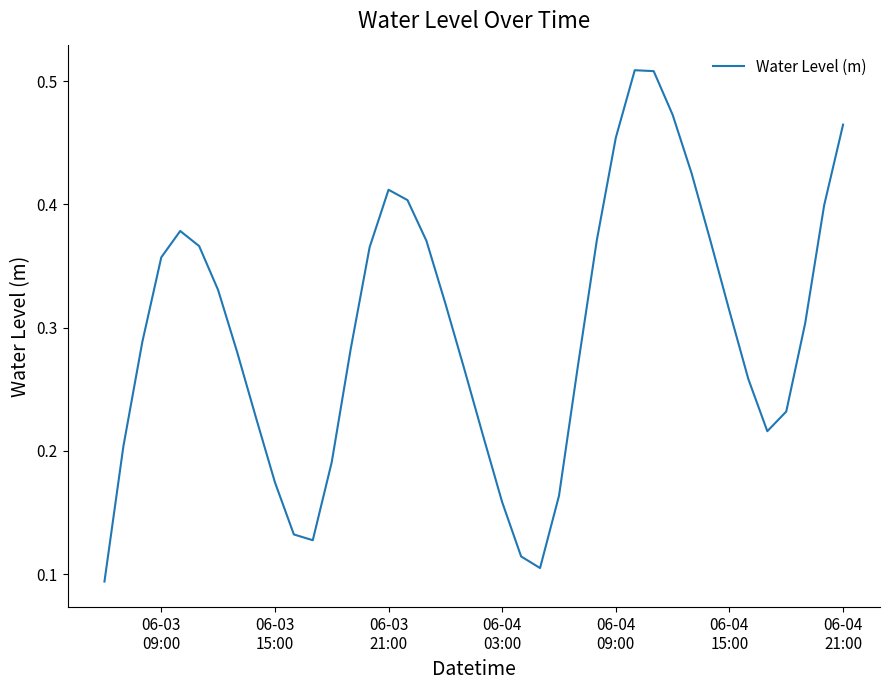

Reading right to left, list all the values displayed in this chart.

0.5	0.4	0.3	0.2	0.2	0.3	0.3	0.4	0.4	0.5	0.5	0.5	0.5	0.4	0.3	0.2	0.1	0.1	0.2	0.2	0.3	0.3	0.4	0.4	0.4	0.4	0.3	0.2	0.1	0.1	0.2	0.2	0.3	0.3	0.4	0.4	0.4	0.3	0.2	0.1